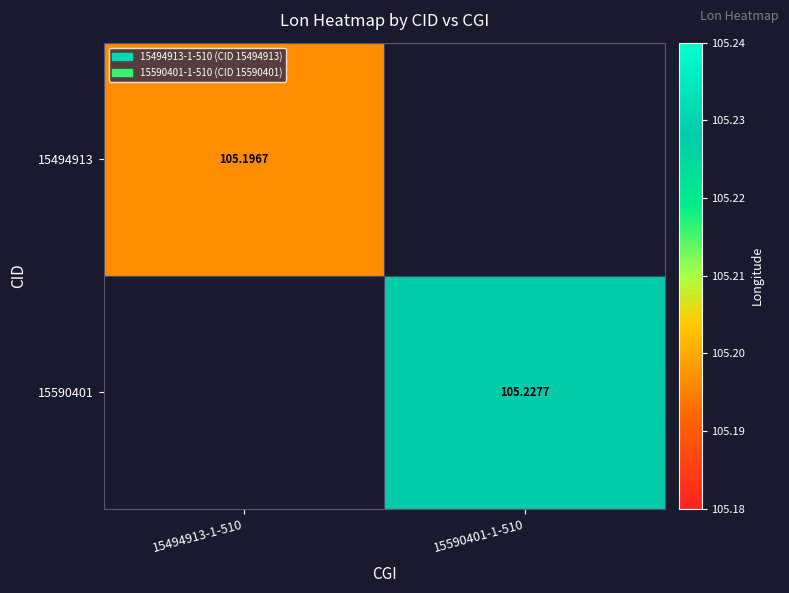

What is the difference between the maximum and minimum values in the 15494913 series?

105.2